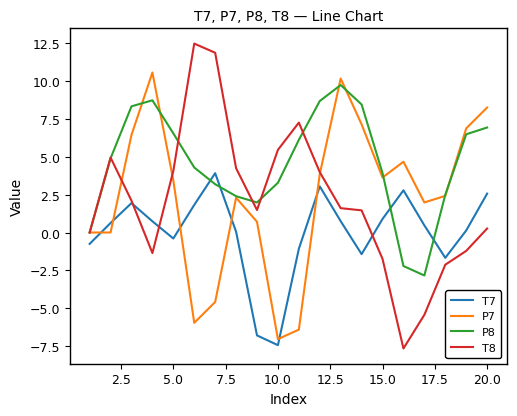

What is the average value of the P7 series?

2.4